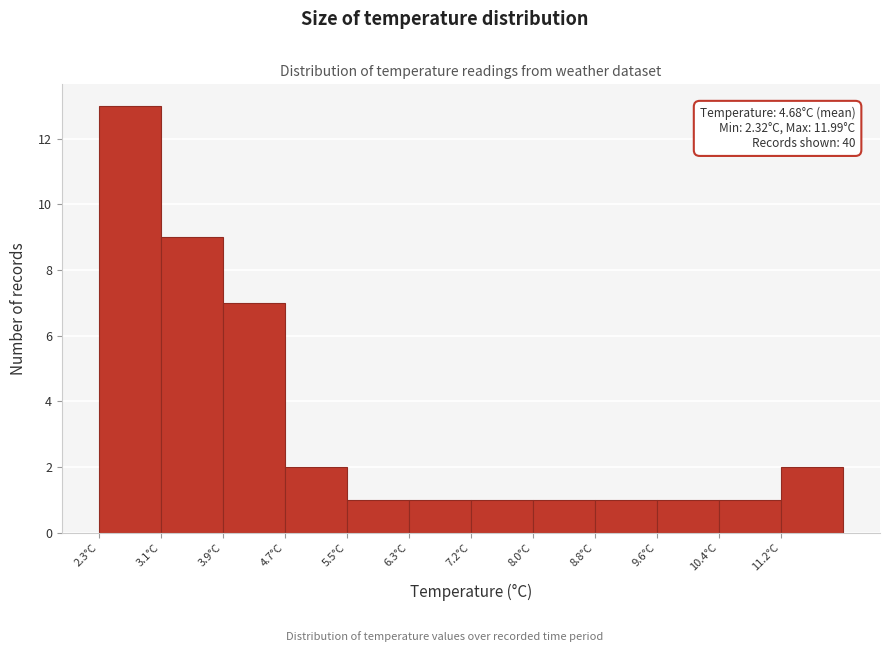

Over which range of the x-axis is the bar tallest?

2.3 to 3.1